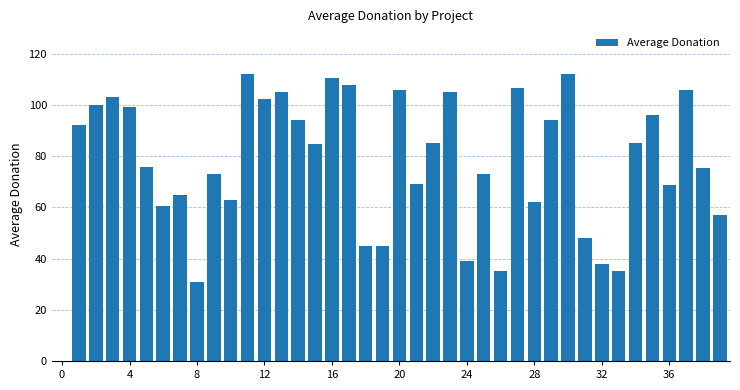

What is the maximum value shown in the chart?

112.2